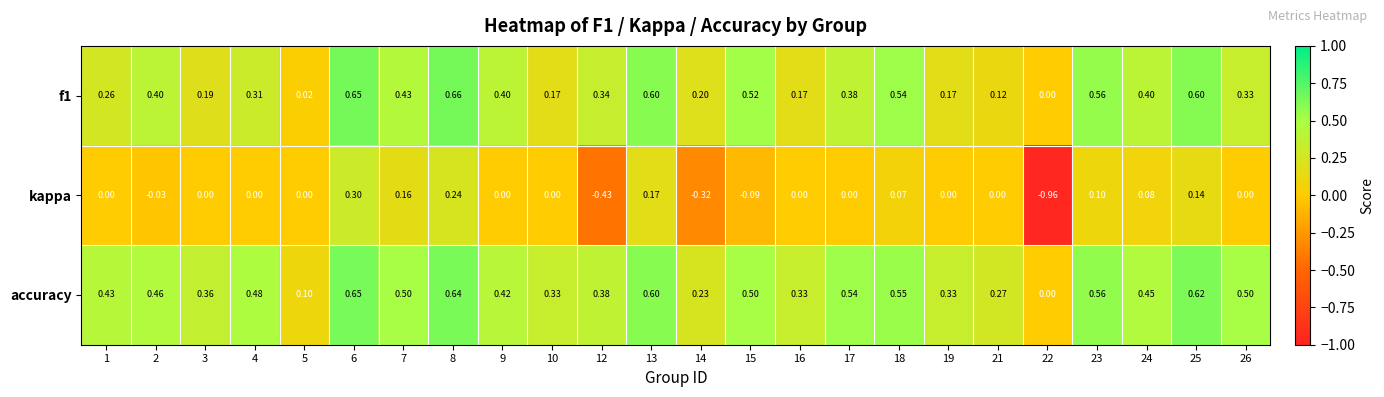

Which series has the largest total across all categories?

accuracy